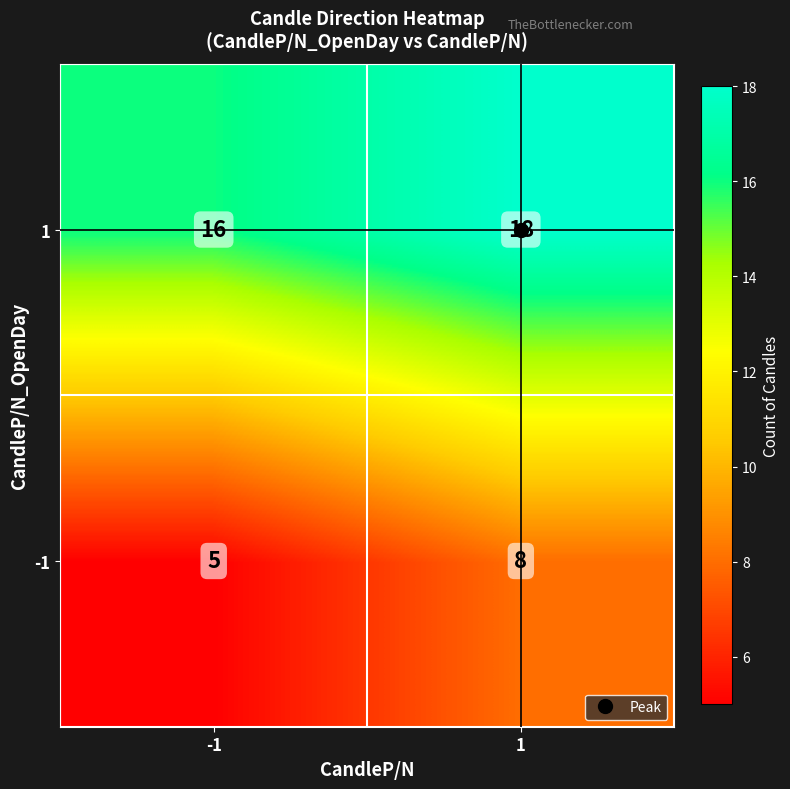

Rank the series by their average value, from lowest to highest.

-1, 1